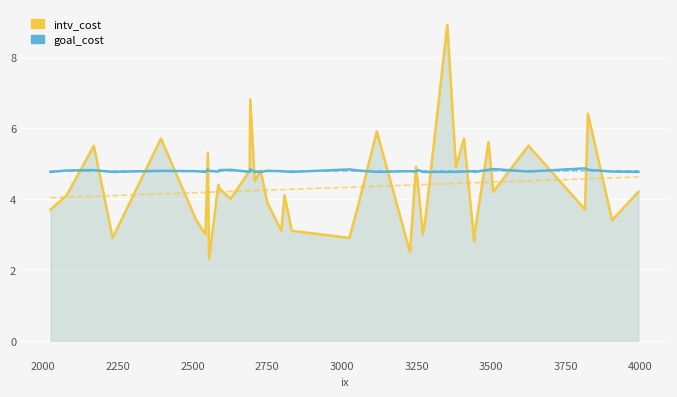

Reading left to right, transcribe all the data shown in this chart.

intv_cost: 3.7	4.1	5.5	2.9	5.7	3.4	3.0	5.3	2.3	4.4	4.3	4.0	4.8	6.8	4.5	4.8	3.9	3.1	4.1	3.1	2.9	3.8	5.9	2.5	4.9	4.3	3.0	3.4	8.9	4.9	5.7	2.8	3.0	5.6	4.2	5.5	3.7	6.4	3.4	4.2
goal_cost: 4.8	4.8	4.8	4.8	4.8	4.8	4.8	4.8	4.8	4.8	4.8	4.8	4.8	4.8	4.8	4.8	4.8	4.8	4.8	4.8	4.8	4.8	4.8	4.8	4.8	4.8	4.8	4.8	4.8	4.8	4.8	4.8	4.8	4.8	4.8	4.8	4.9	4.8	4.8	4.8